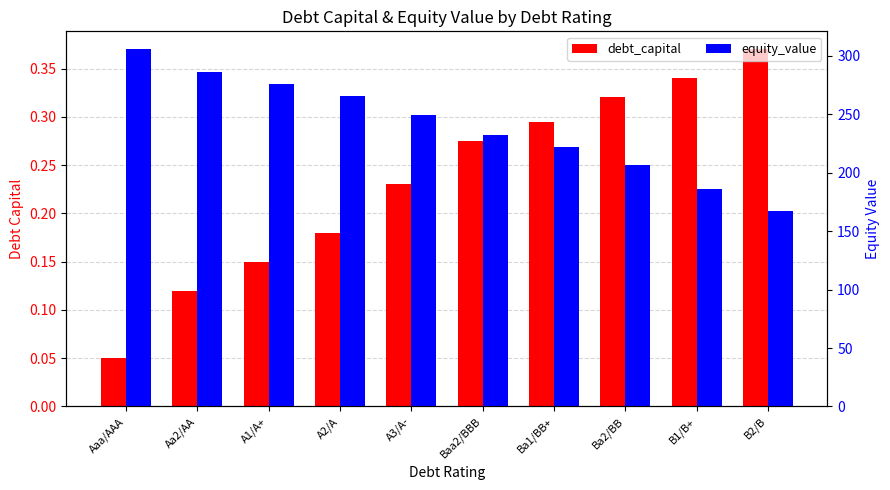

List the series in order of their overall mean, highest first.

equity_value, debt_capital